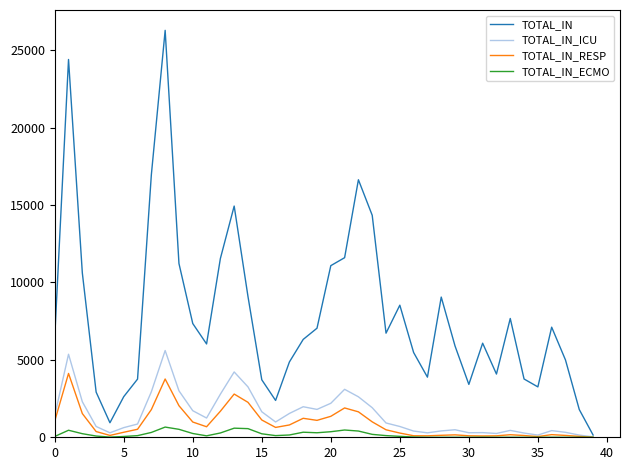

Which series has the widest spread of values?

TOTAL_IN